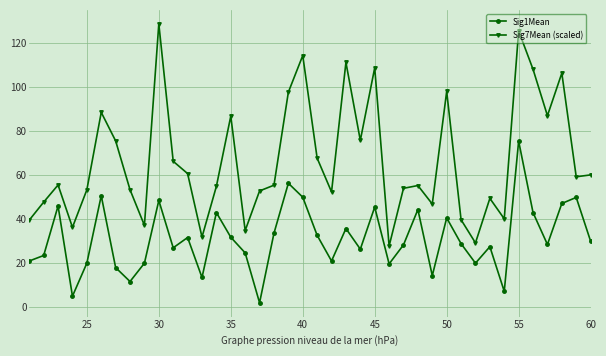

List the series in order of their peak value, highest first.

Sig7Mean (scaled), Sig1Mean